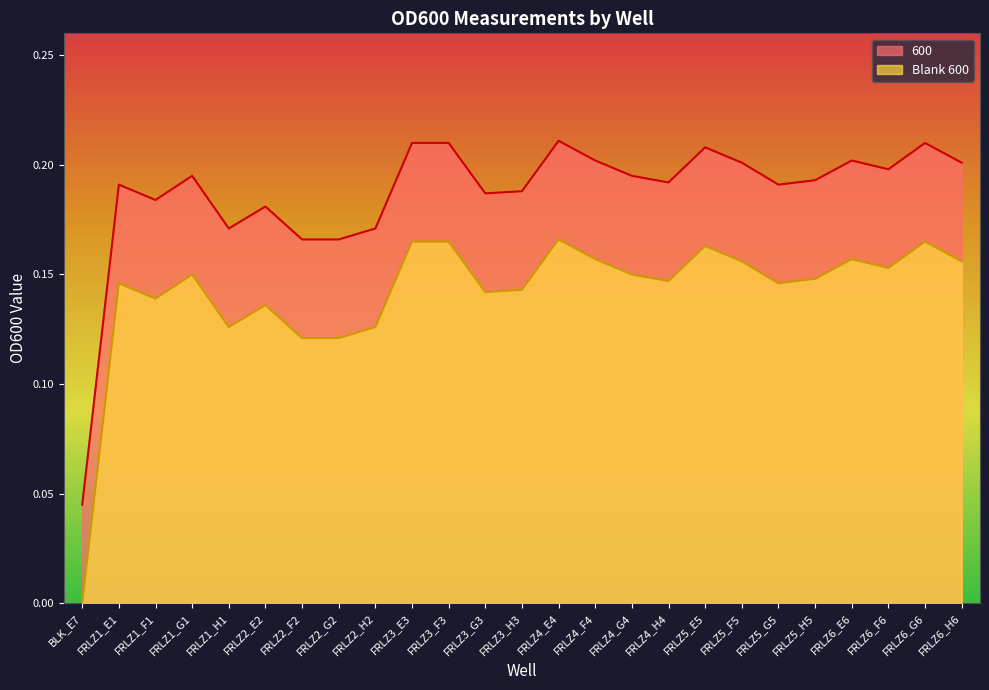

Reading left to right, transcribe all the data shown in this chart.

600: 0.0	0.2	0.2	0.2	0.2	0.2	0.2	0.2	0.2	0.2	0.2	0.2	0.2	0.2	0.2	0.2	0.2	0.2	0.2	0.2	0.2	0.2	0.2	0.2	0.2
Blank 600: 0.0	0.1	0.1	0.1	0.1	0.1	0.1	0.1	0.1	0.2	0.2	0.1	0.1	0.2	0.2	0.1	0.1	0.2	0.2	0.1	0.1	0.2	0.2	0.2	0.2